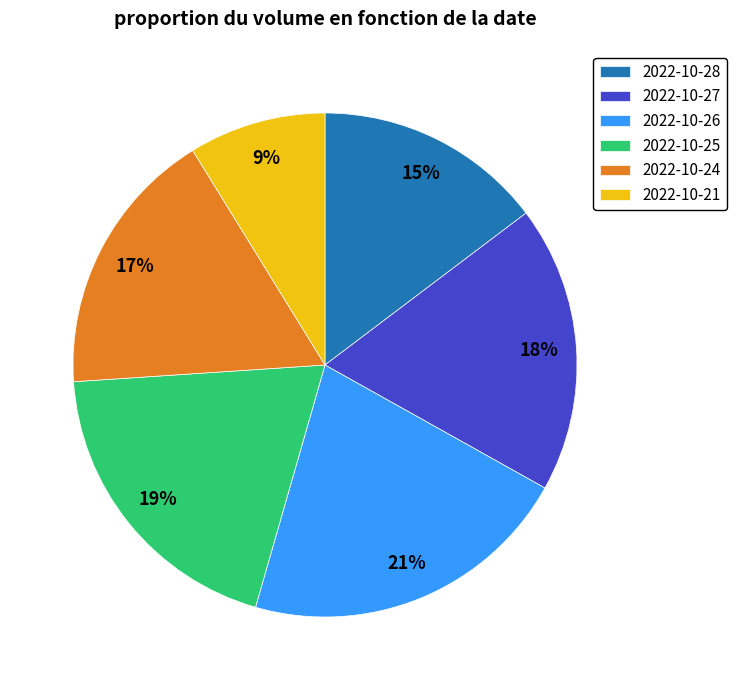

Is there a majority slice in this chart?

No